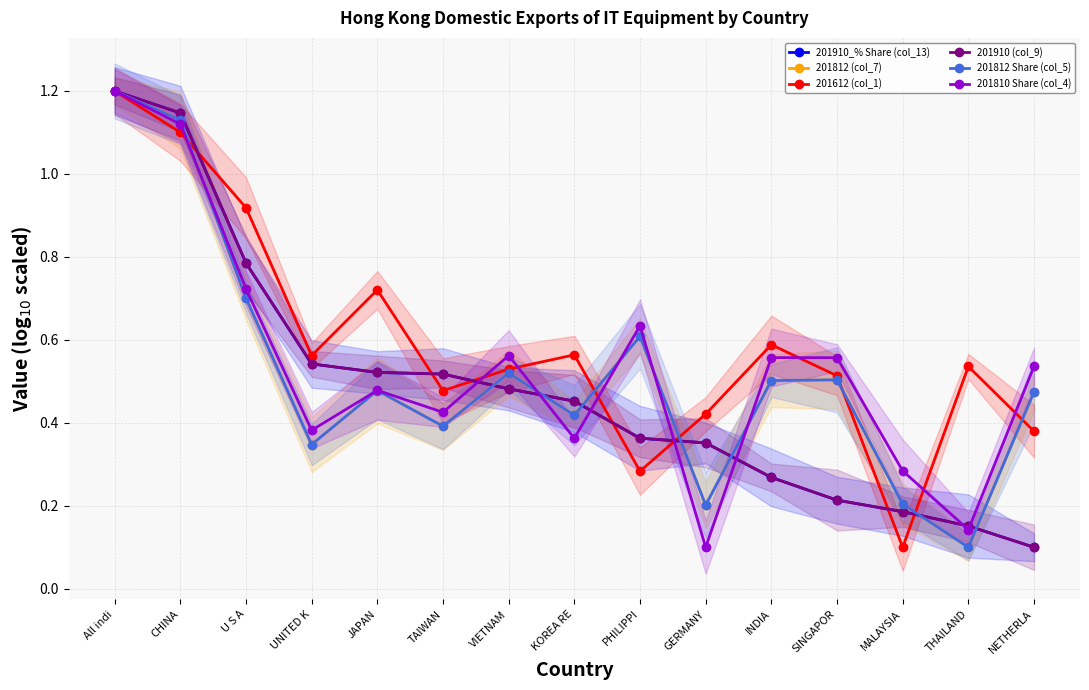

What is the sum of all 201612 (col_1) values?

8.9